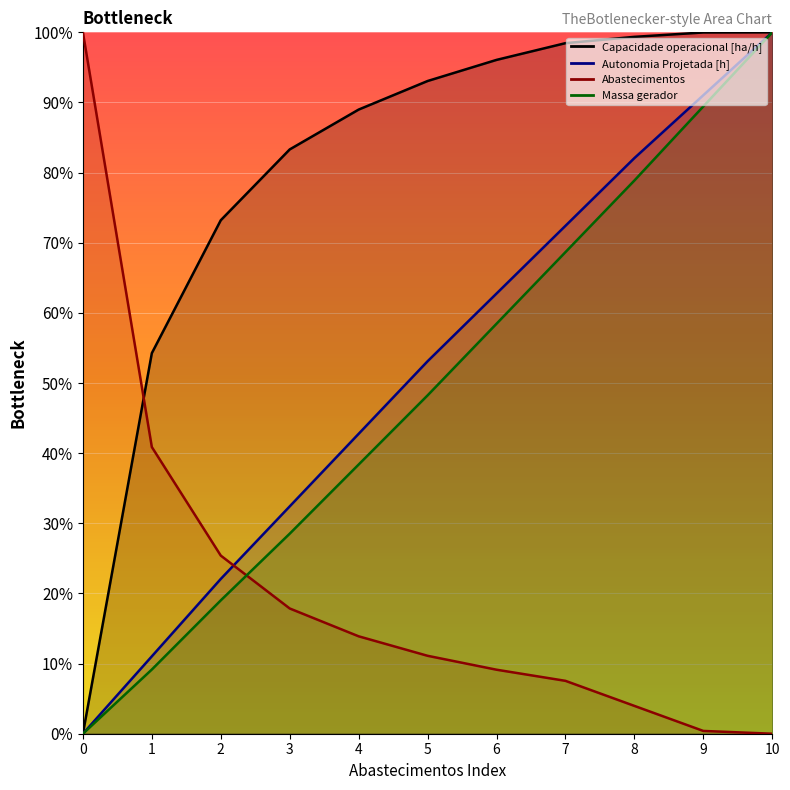

How many values in the Abastecimentos series exceed 11?

6